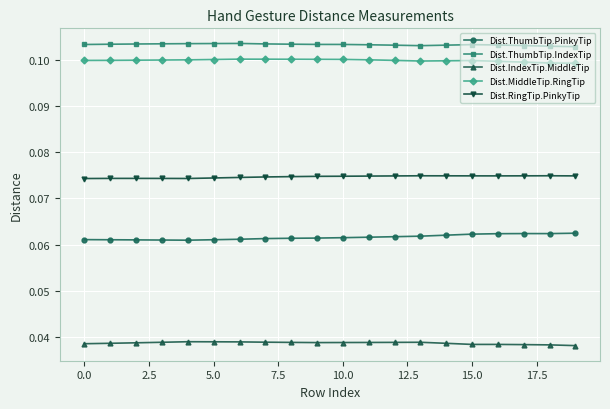

How many Dist.ThumbTip.IndexTip values are between 0 and 1?

20